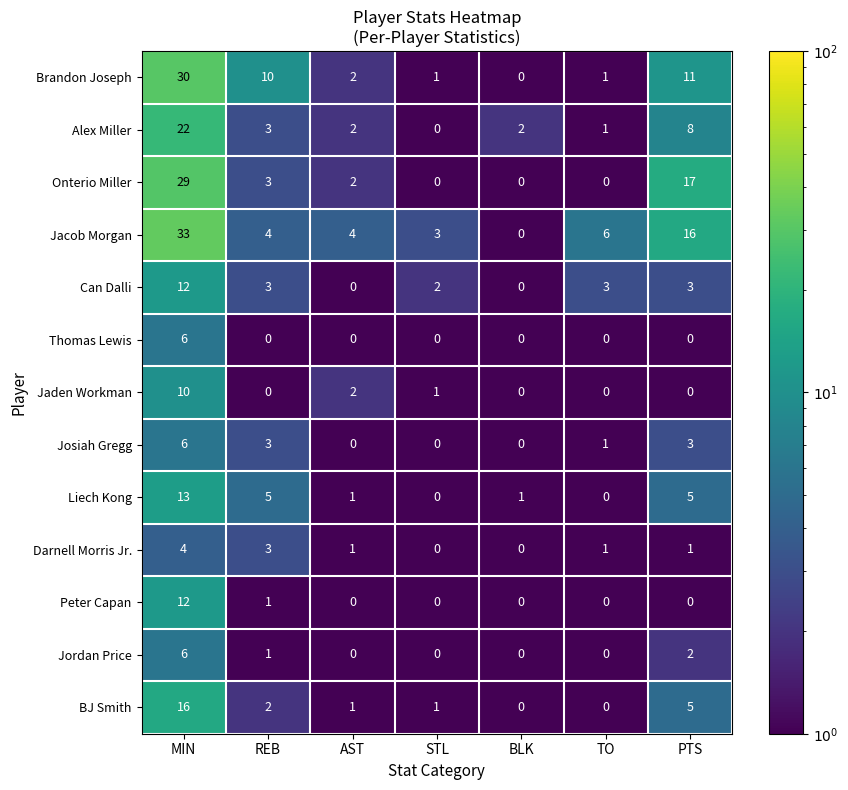

What is the greatest value displayed?

33